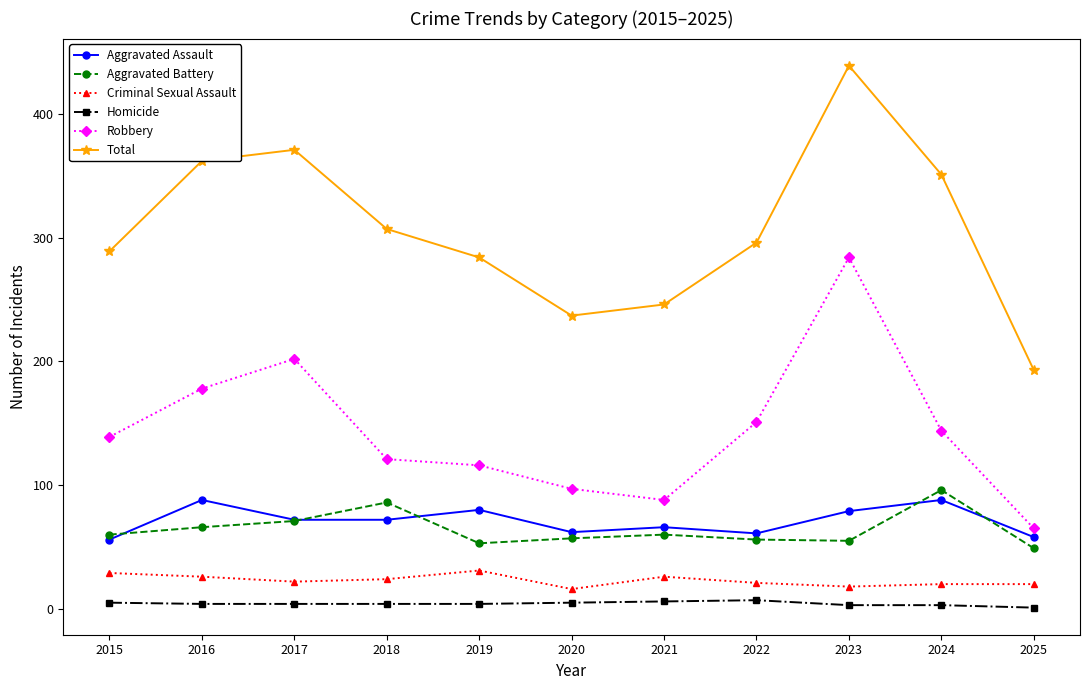

True or false: Aggravated Battery and Total cross at least once.

False